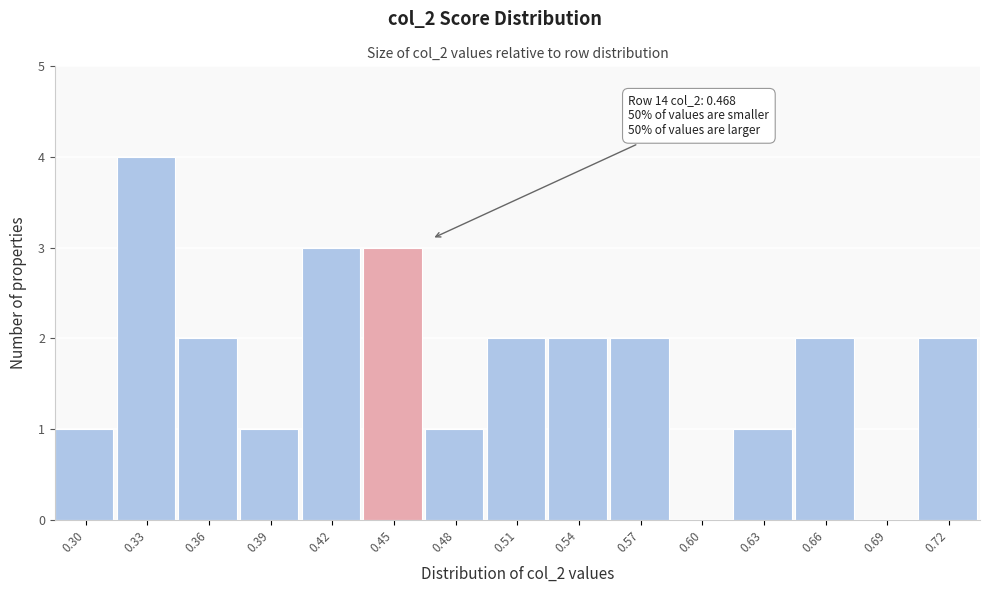

Reading left to right, transcribe all the data shown in this chart.

0.30=1	0.33=4	0.36=2	0.39=1	0.42=3	0.45=3	0.48=1	0.51=2	0.54=2	0.57=2	0.60=0	0.63=1	0.66=2	0.69=0	0.72=2